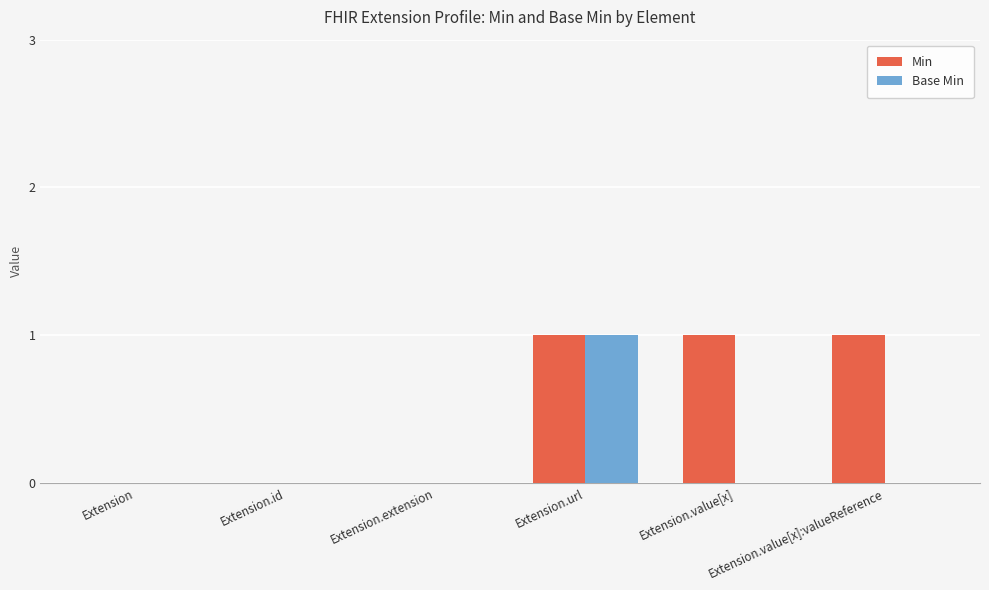

What are all the series names shown in the legend?

Min, Base Min